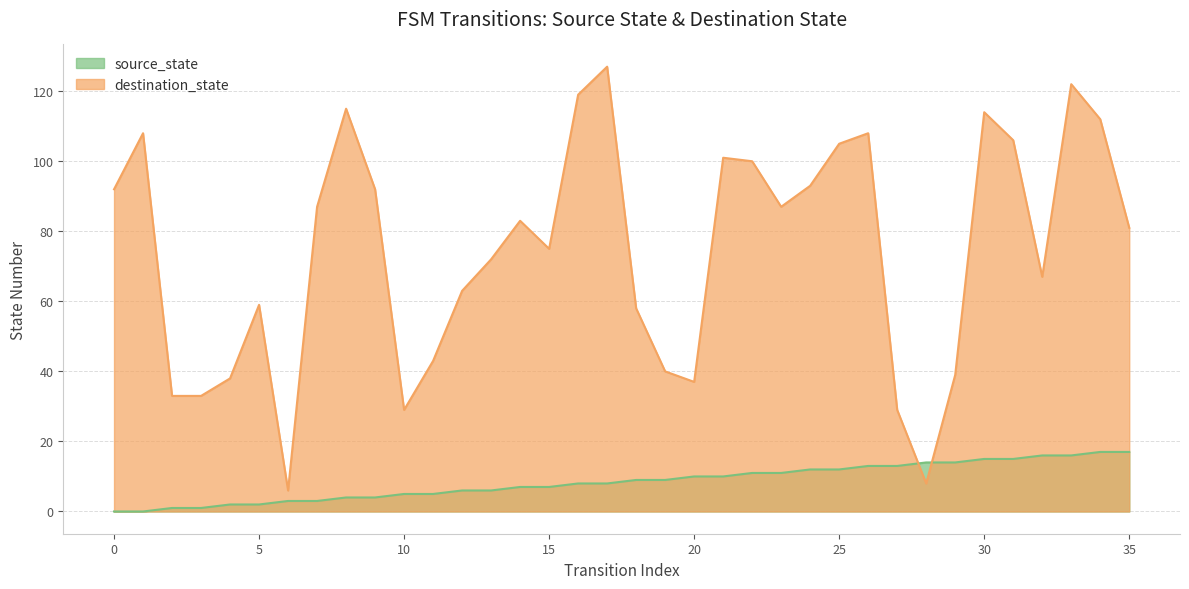

What are all the series names shown in the legend?

source_state, destination_state